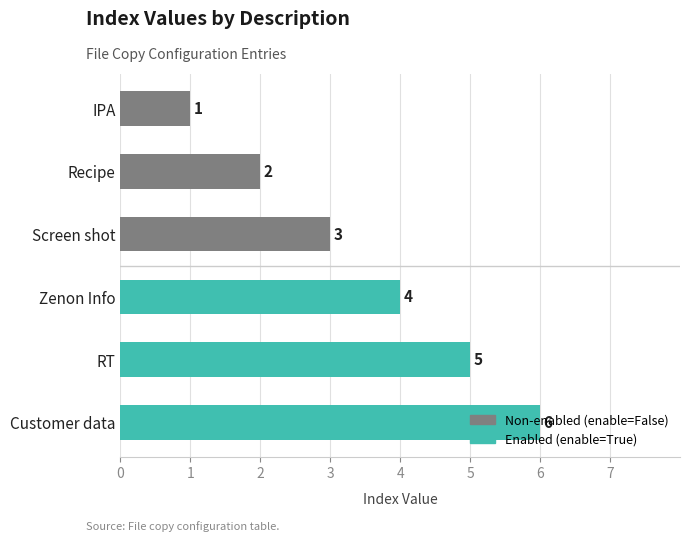

What value does the data have at RT?

5